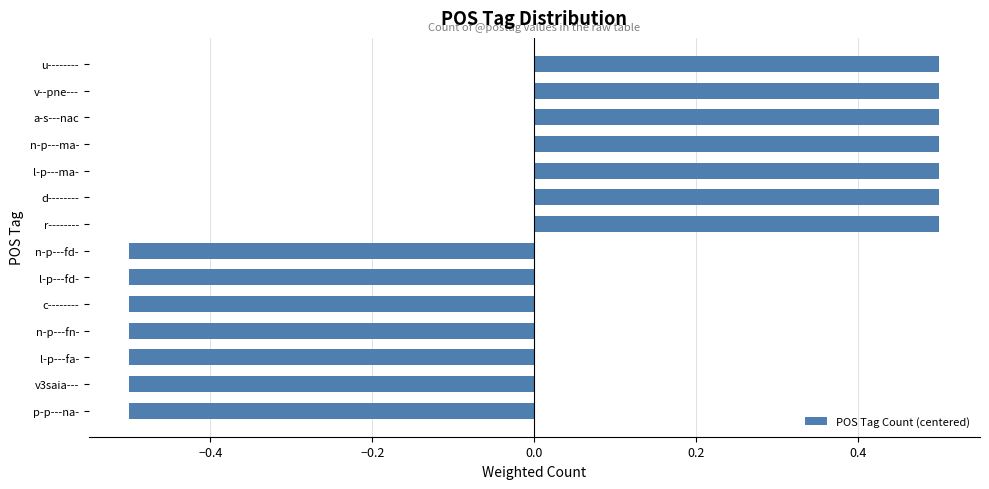

How many values are below zero?

7